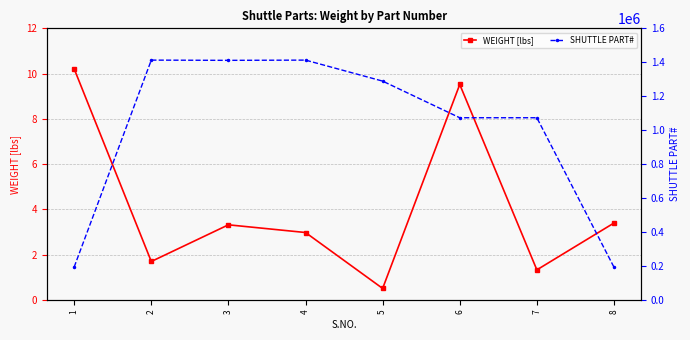

At which label does WEIGHT [lbs] reach its minimum?

5